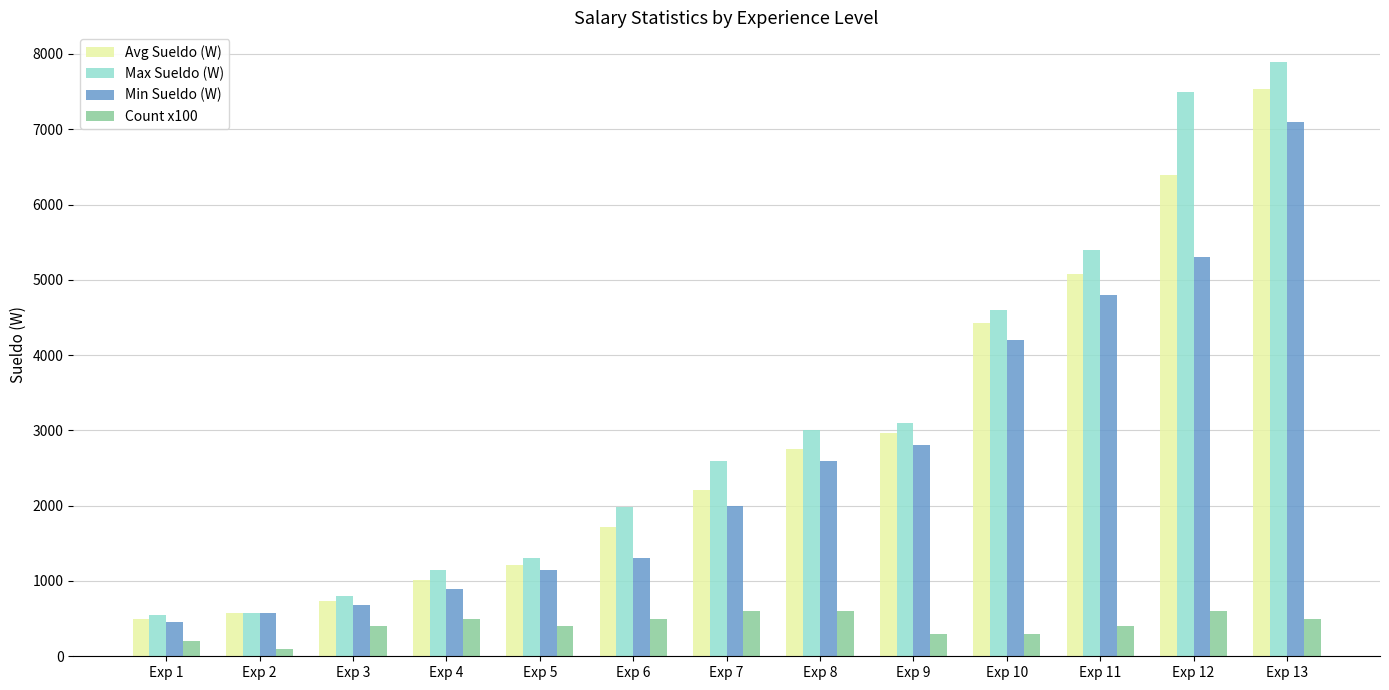

What is the spread (max minus min) of values at Exp 7?

1990